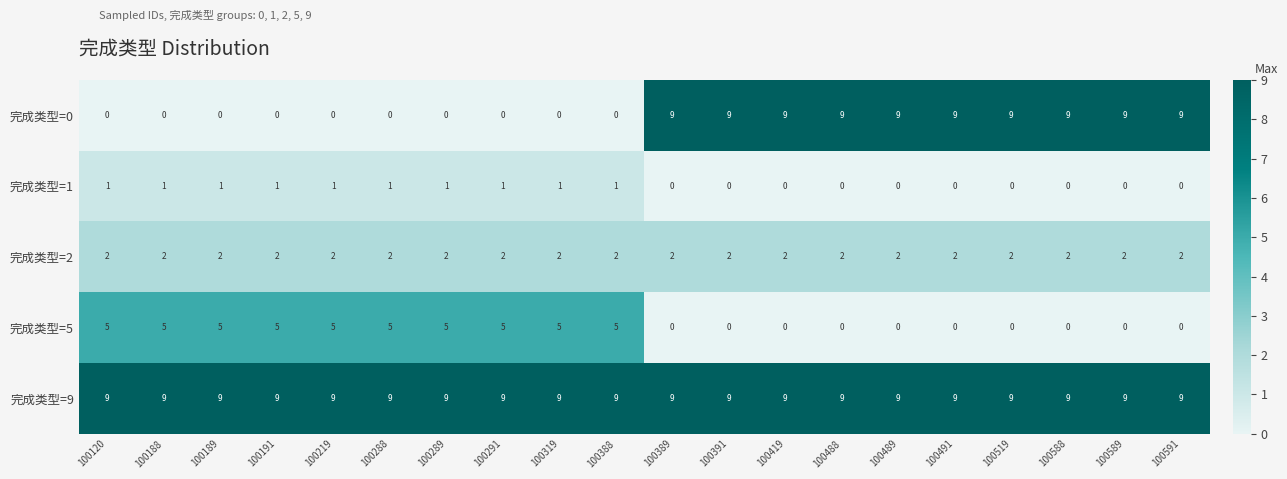

Is it true that 完成类型=2 equals 1 at 100191?

False